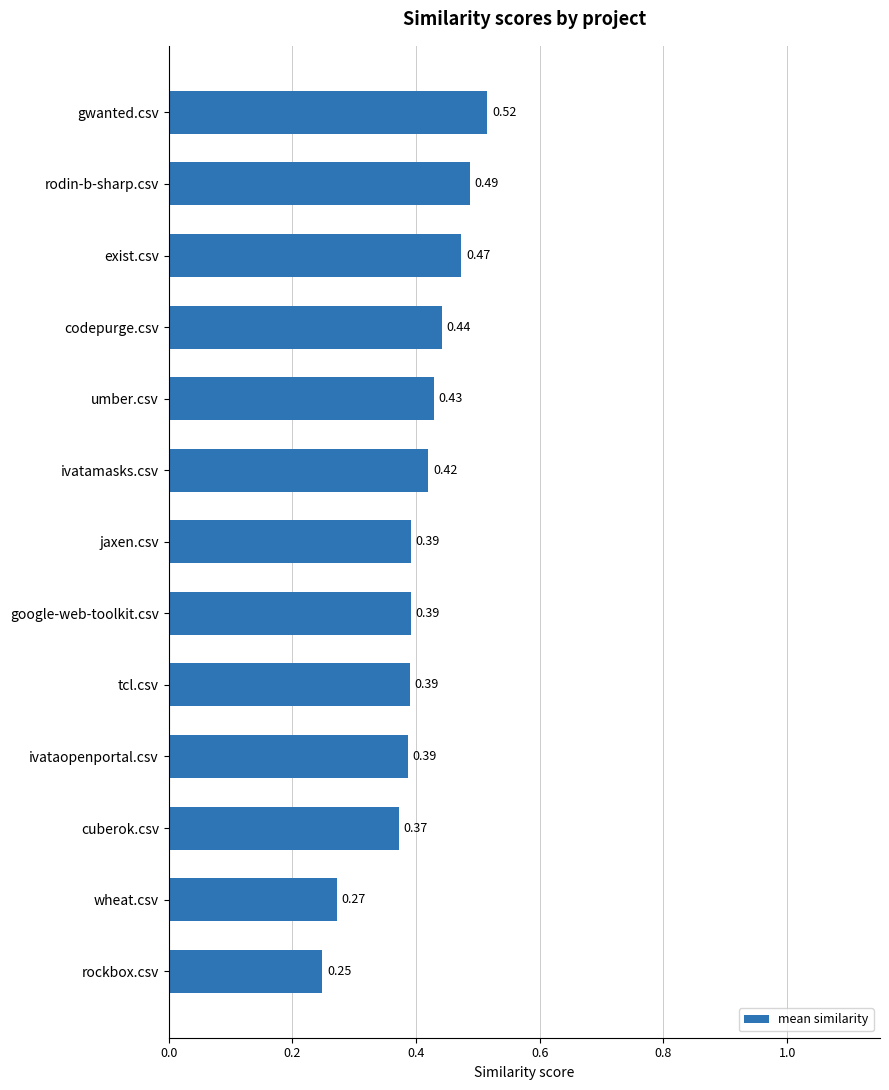

Where is the data nearest to the value 0?

rockbox.csv